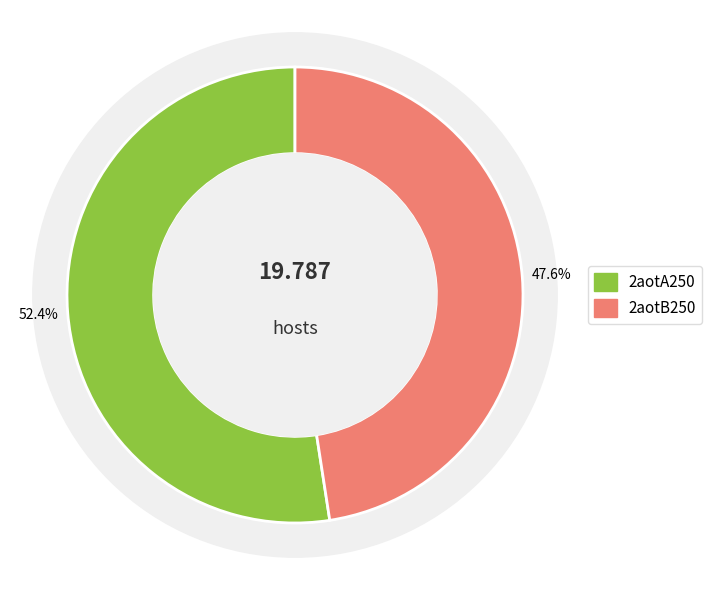

Does any single category account for the majority?

Yes